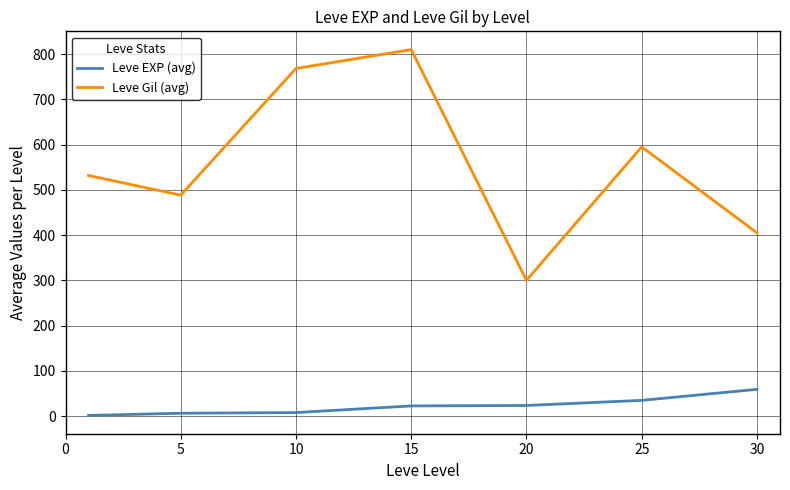

Rank the series by their average value, from highest to lowest.

Leve Gil (avg), Leve EXP (avg)